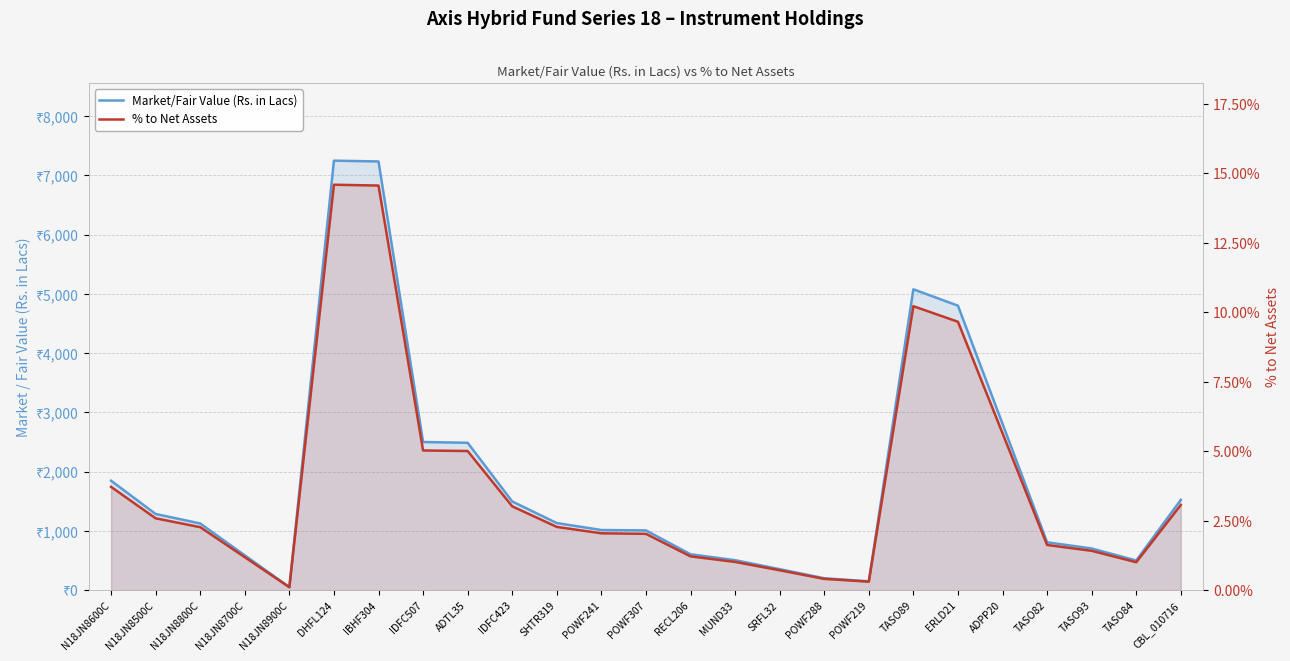

Rank the series at N18JN8700C from highest to lowest value.

Market/Fair Value (Rs. in Lacs), % to Net Assets